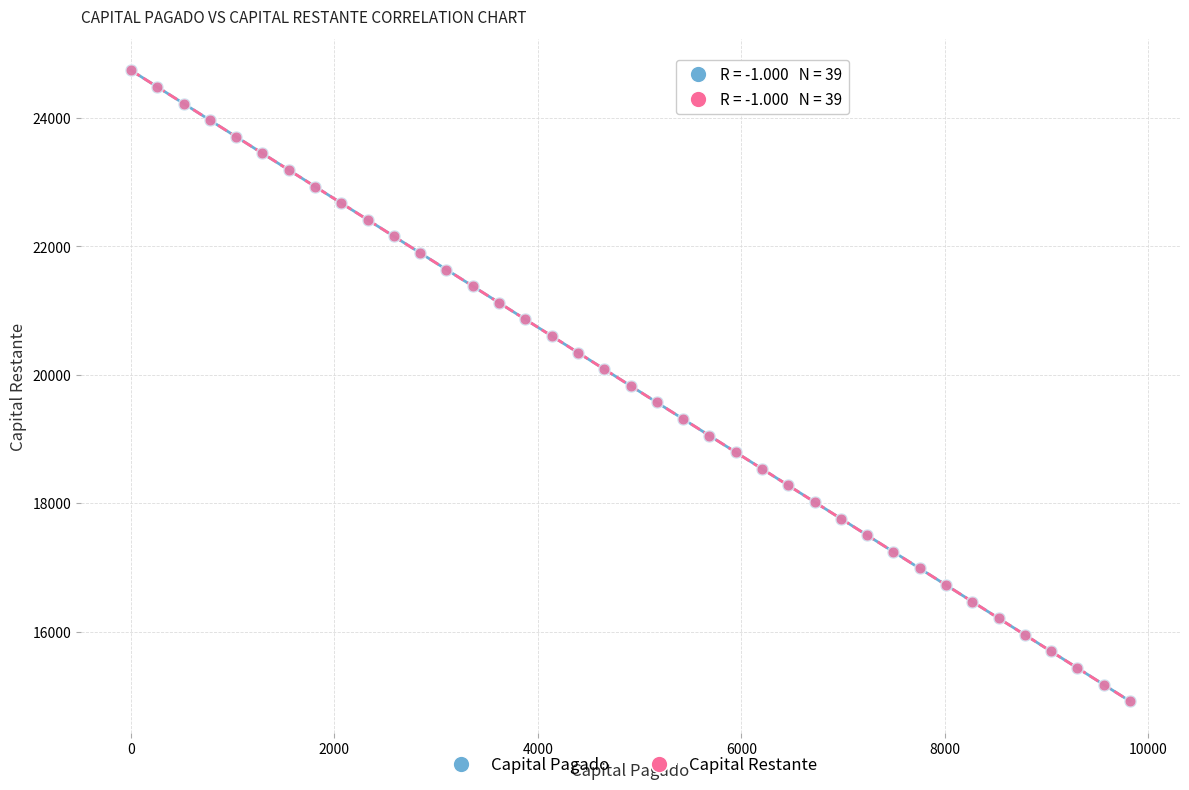

What are all the series names shown in the legend?

Capital Pagado, Capital Restante